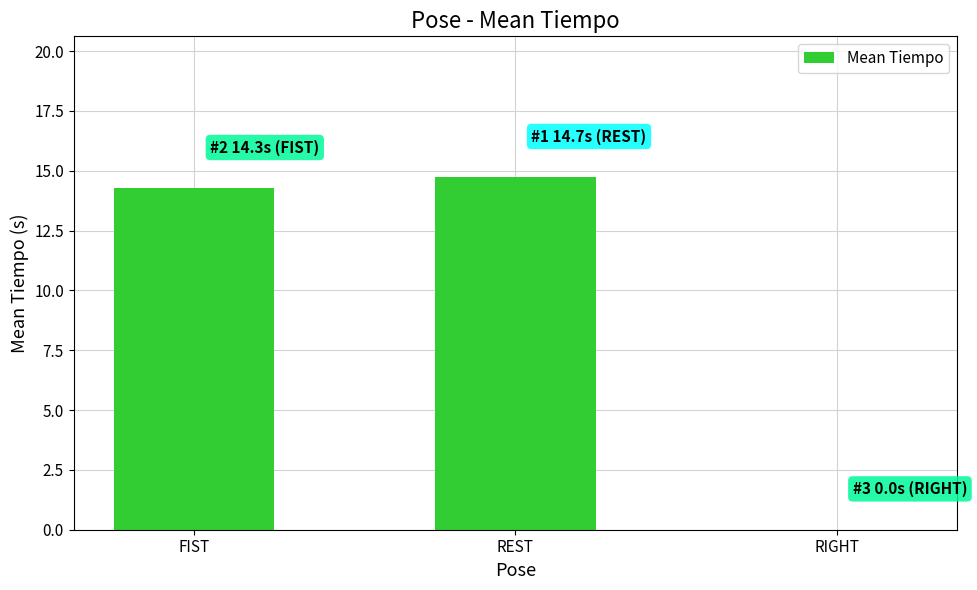

Which category has the highest value across all series?

REST